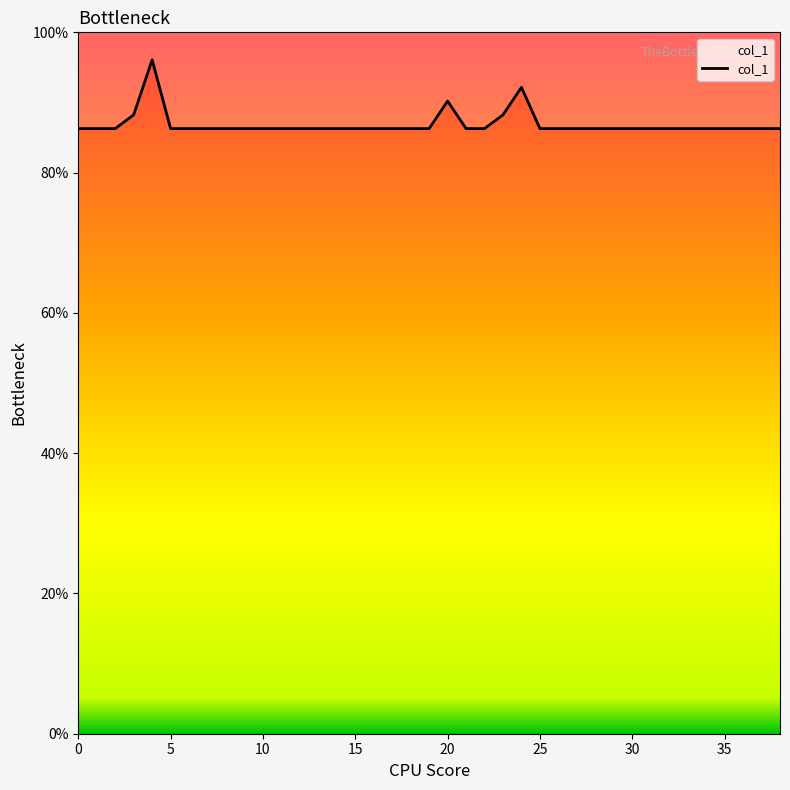

What is the minimum value shown in the chart?

0.9